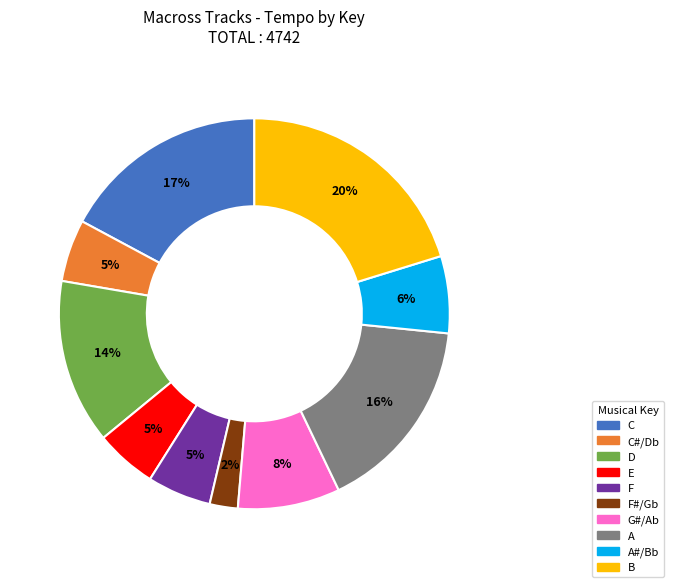

To the nearest percent, what is the average slice percentage?

10%